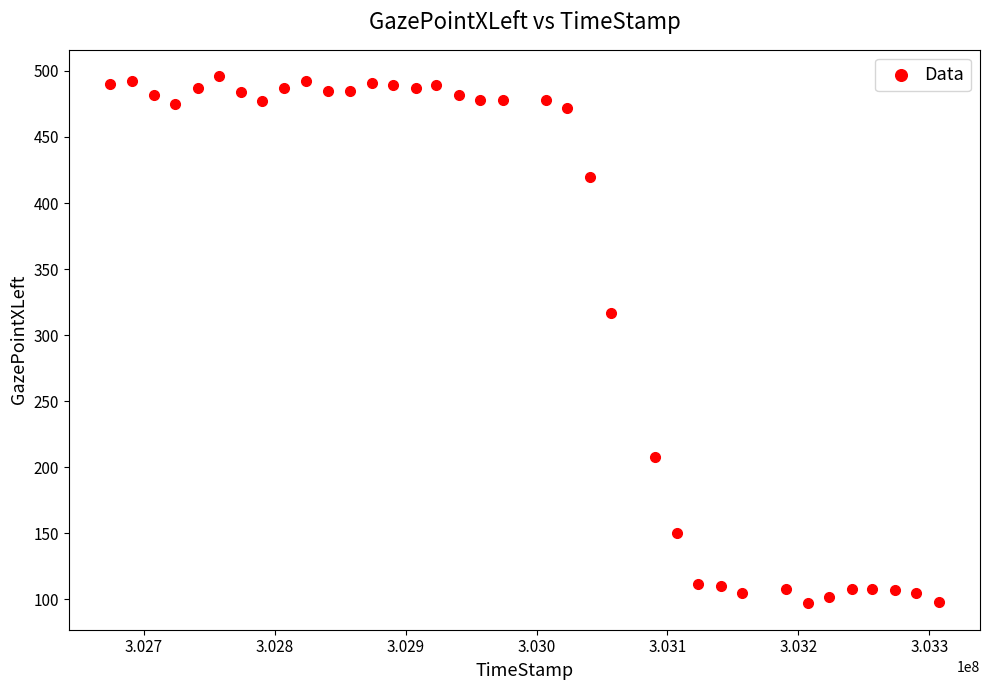

What is the range of X values (max minus min)?

632848